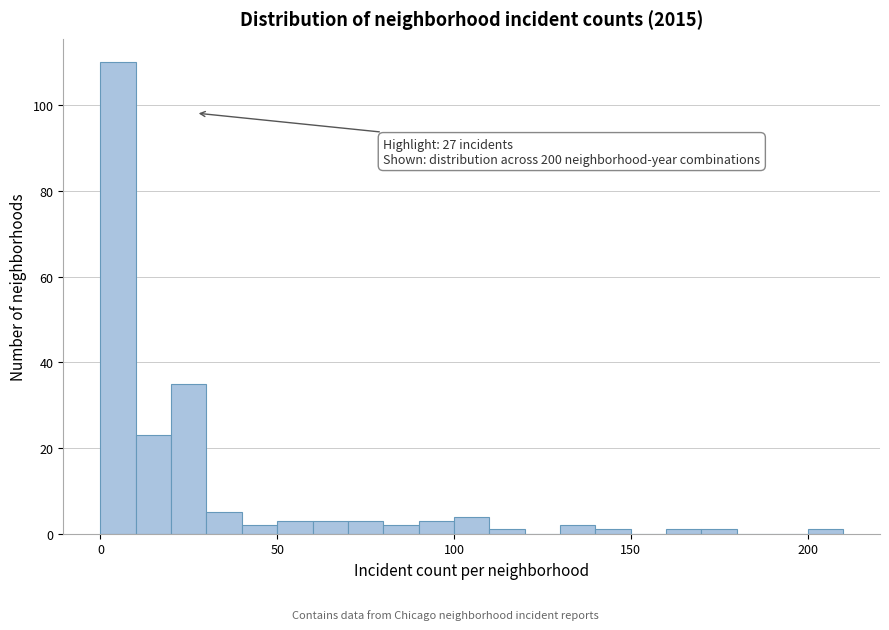

Read against the x-axis, roughly where is the centre of the tallest bar?

5